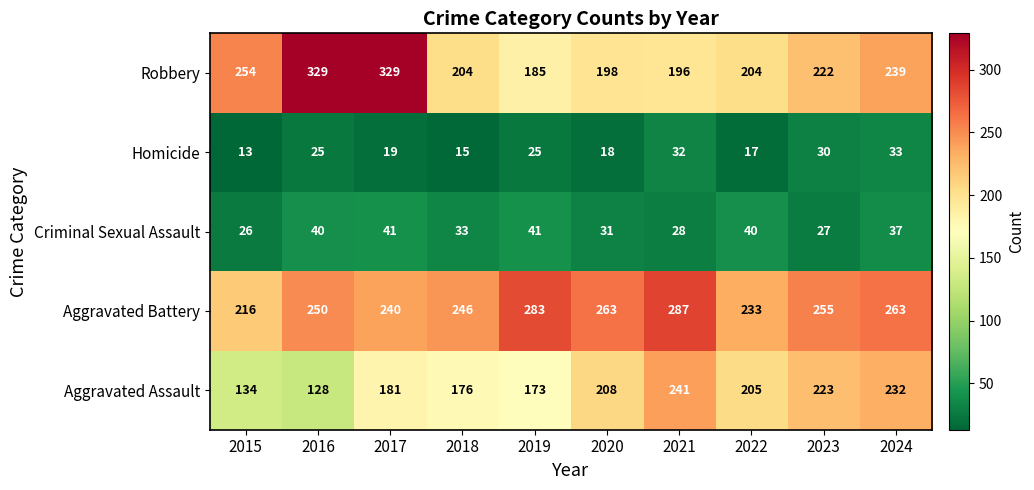

Count the number of data series in this chart.

5